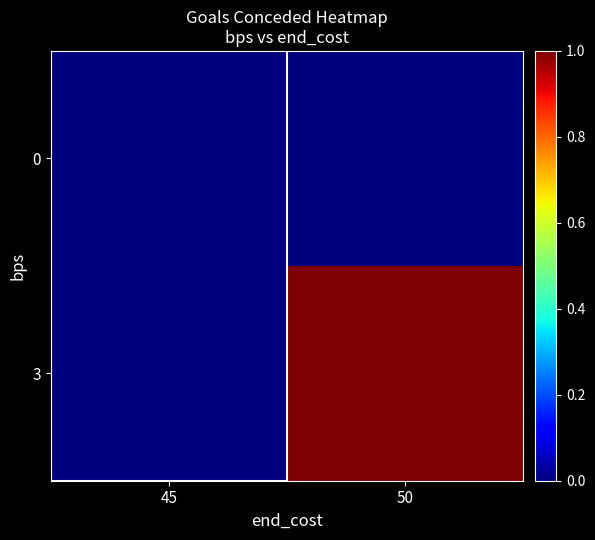

At which category is the sum across all series the highest?

50